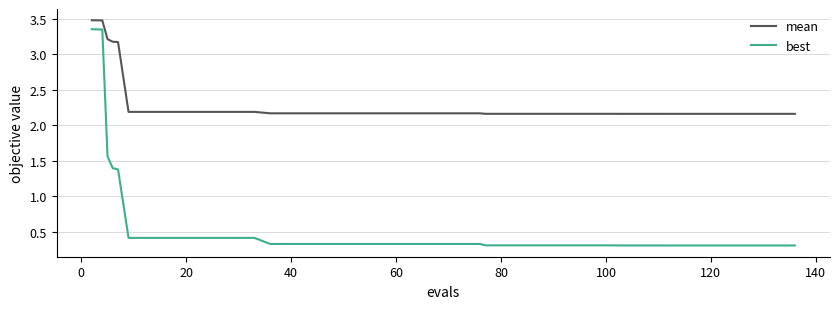

What is the difference between the maximum and minimum values in the best series?

3.0